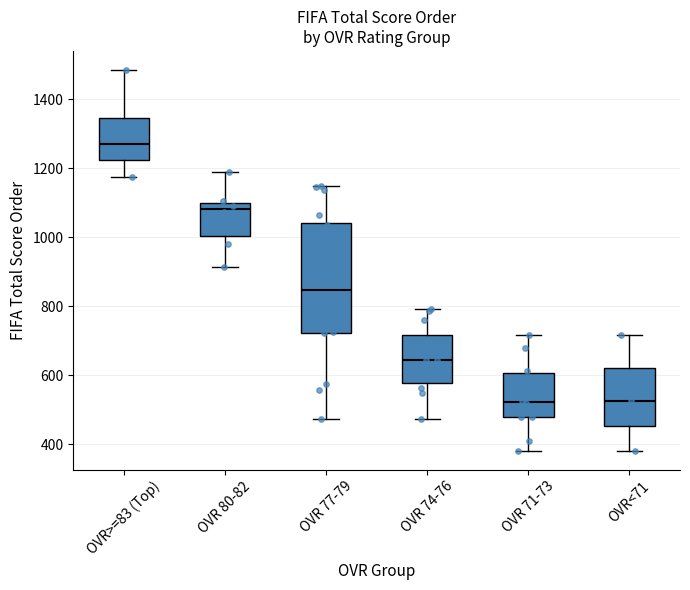

Which box has the highest median line?

OVR>=83 (Top)